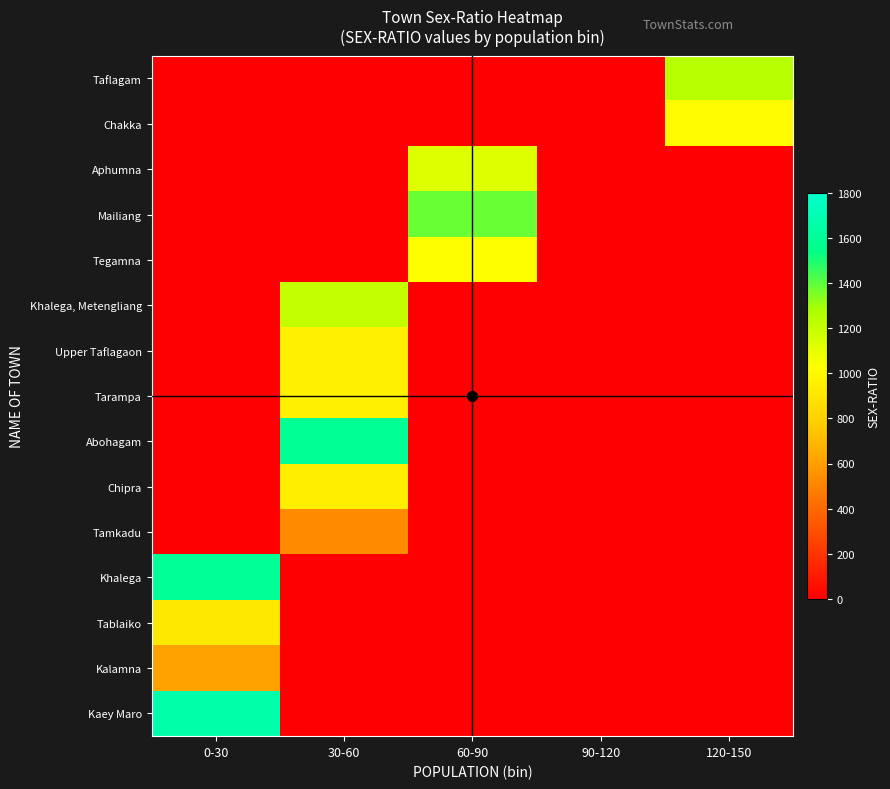

Reading left to right, extract all data points from this chart.

Taflagam: 0-30=0	30-60=0	60-90=0	90-120=0	120-150=1242
Chakka: 0-30=0	30-60=0	60-90=0	90-120=0	120-150=1015
Aphumna: 0-30=0	30-60=0	60-90=1125	90-120=0	120-150=0
Mailiang: 0-30=0	30-60=0	60-90=1382	90-120=0	120-150=0
Tegamna: 0-30=0	30-60=0	60-90=1026	90-120=0	120-150=0
Khalega, Metengliang: 0-30=0	30-60=1208	60-90=0	90-120=0	120-150=0
Upper Taflagaon: 0-30=0	30-60=963	60-90=0	90-120=0	120-150=0
Tarampa: 0-30=0	30-60=958	60-90=0	90-120=0	120-150=0
Abohagam: 0-30=0	30-60=1588	60-90=0	90-120=0	120-150=0
Chipra: 0-30=0	30-60=944	60-90=0	90-120=0	120-150=0
Tamkadu: 0-30=0	30-60=524	60-90=0	90-120=0	120-150=0
Khalega: 0-30=1600	30-60=0	60-90=0	90-120=0	120-150=0
Tablaiko: 0-30=917	30-60=0	60-90=0	90-120=0	120-150=0
Kalamna: 0-30=615	30-60=0	60-90=0	90-120=0	120-150=0
Kaey Maro: 0-30=1667	30-60=0	60-90=0	90-120=0	120-150=0